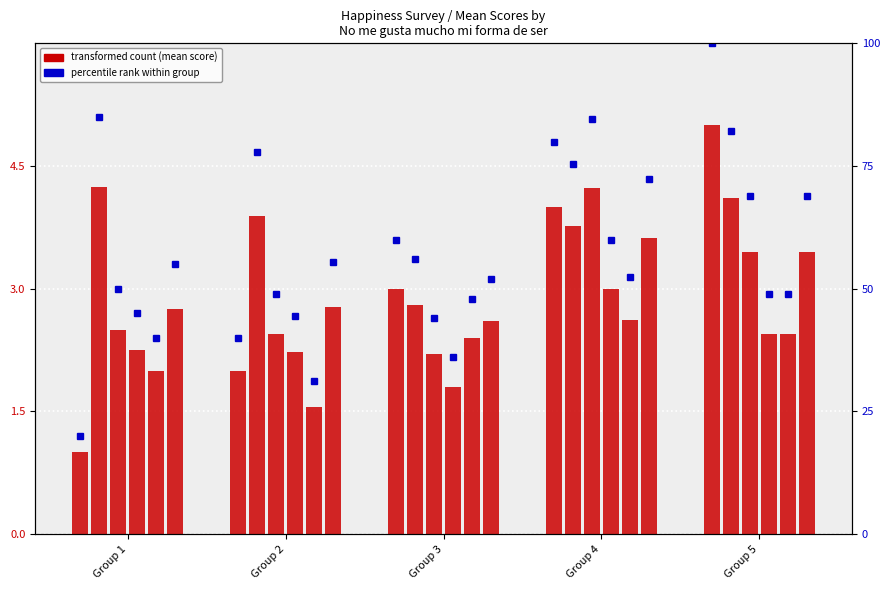

Rank the categories by value from highest to lowest.

Group 5, Group 4, Group 3, Group 2, Group 1